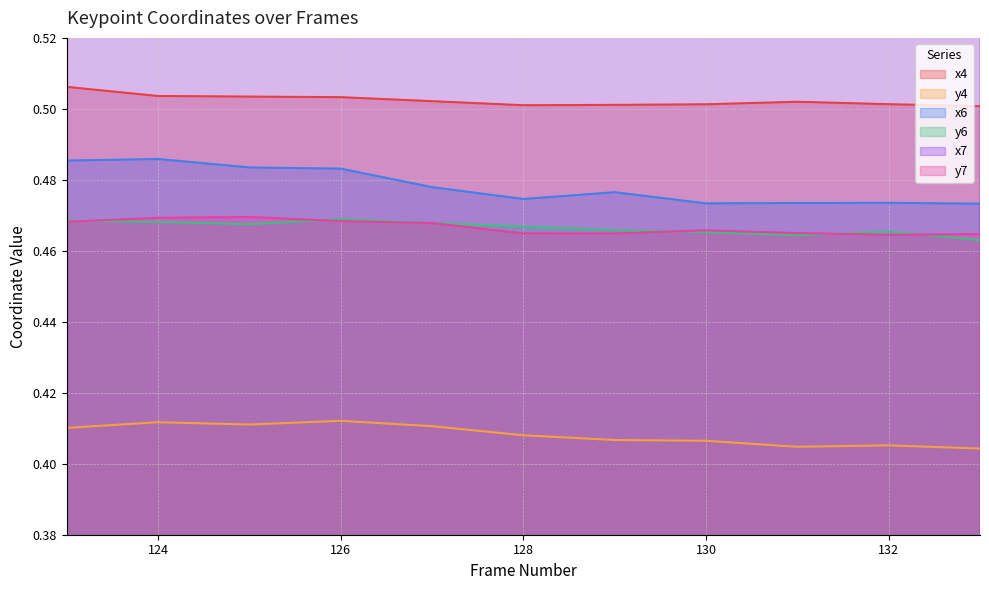

True or false: x7 has more than 2 interior local peaks.

False